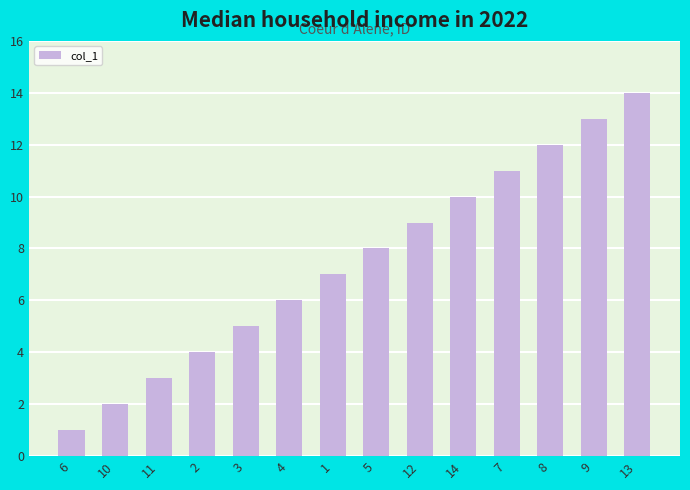

Reading left to right, list all the values displayed in this chart.

1	2	3	4	5	6	7	8	9	10	11	12	13	14